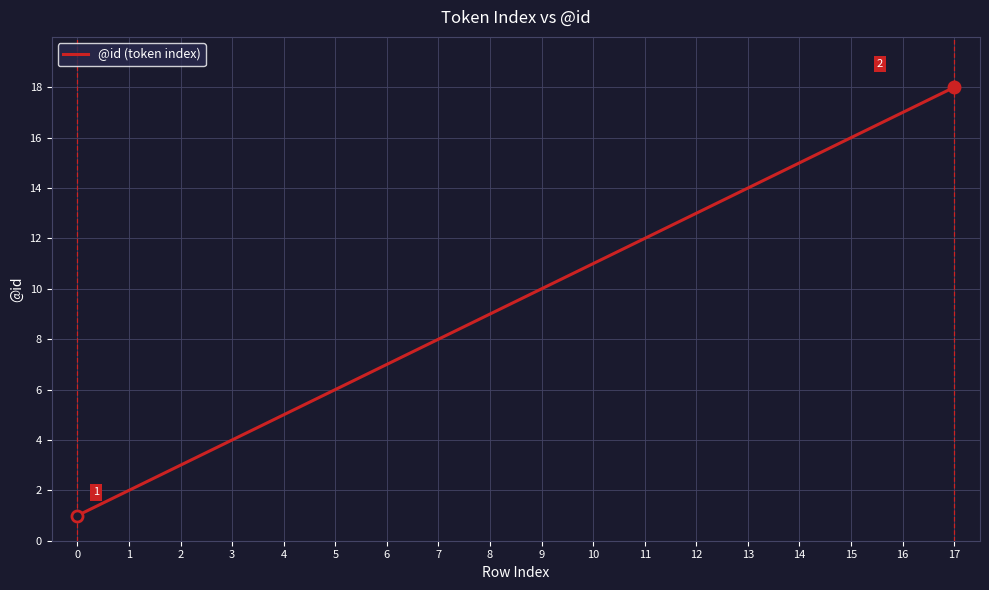

List the labels in order of value, smallest first.

0, 1, 2, 3, 4, 5, 6, 7, 8, 9, 10, 11, 12, 13, 14, 15, 16, 17